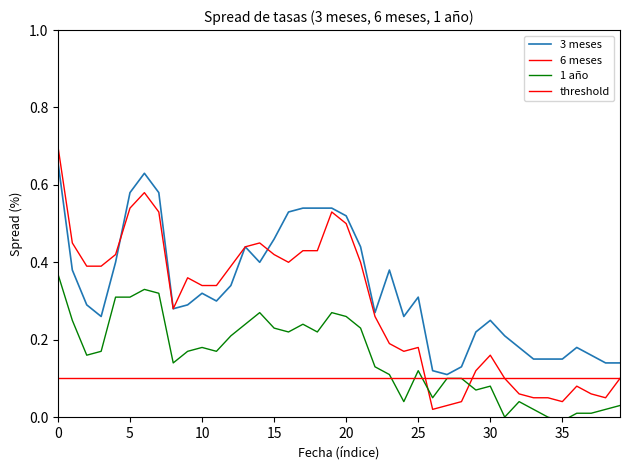

What is the difference between the maximum and minimum values in the 1 año series?

0.4